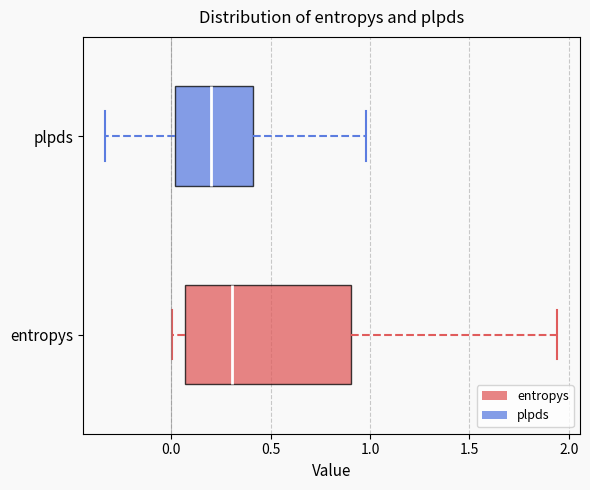

Where does the left whisker of the box for entropys end on the x-axis? The values are not printed on the chart, so give them approximately, as read against the axis.

0.00